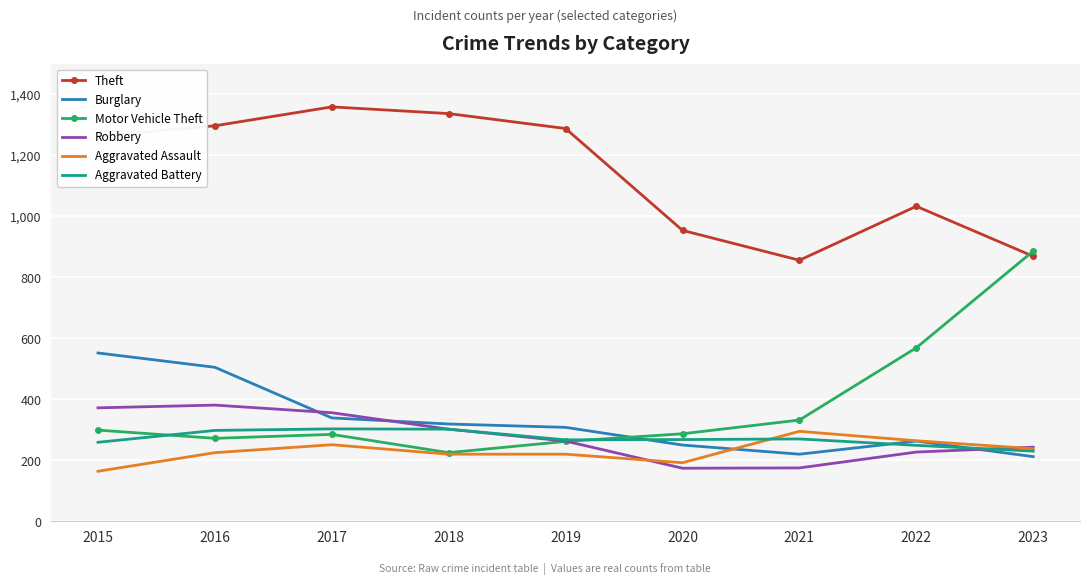

The Motor Vehicle Theft series shows 190 at 2015. True or false?

False